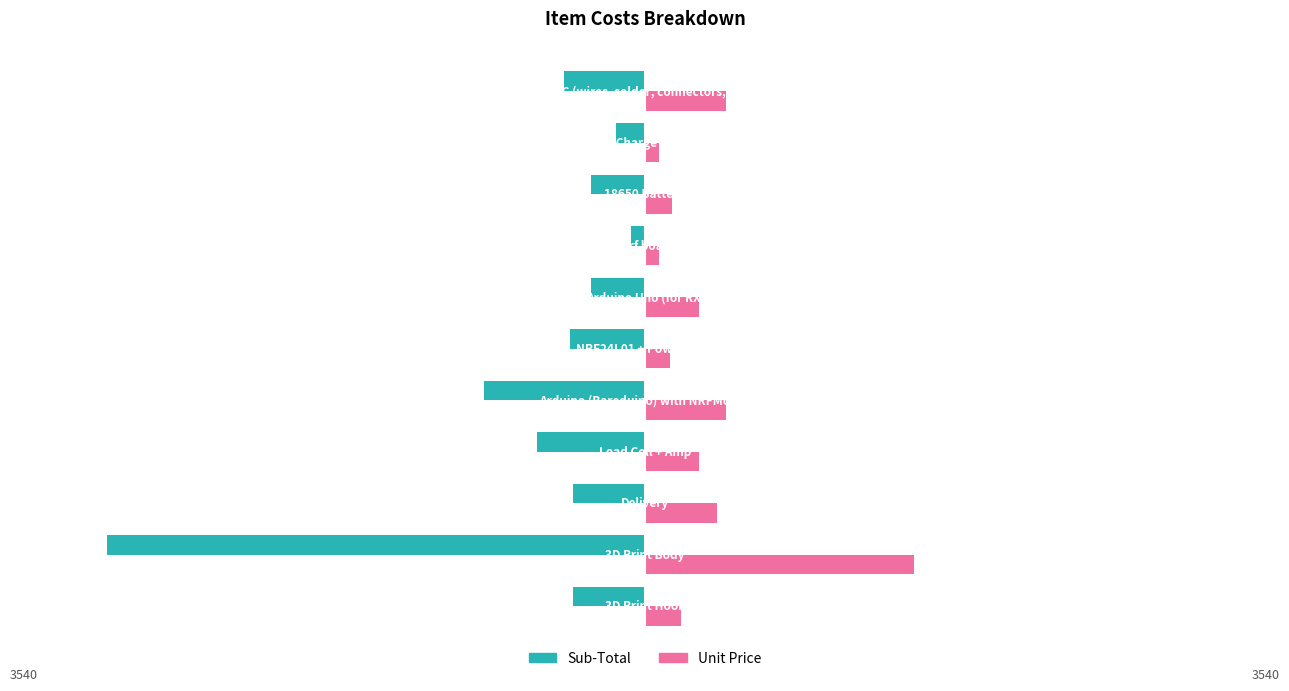

What is the minimum value for Unit Price?

80